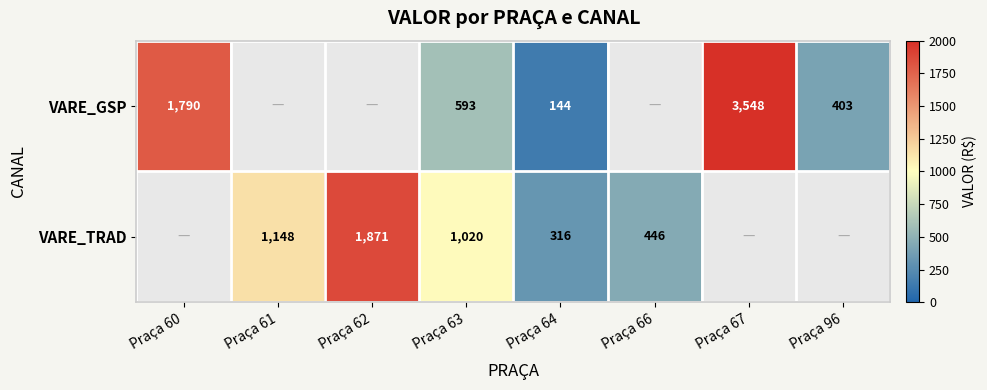

Is the value of VARE_GSP at Praça 63 greater than the value of VARE_TRAD at Praça 66?

Yes